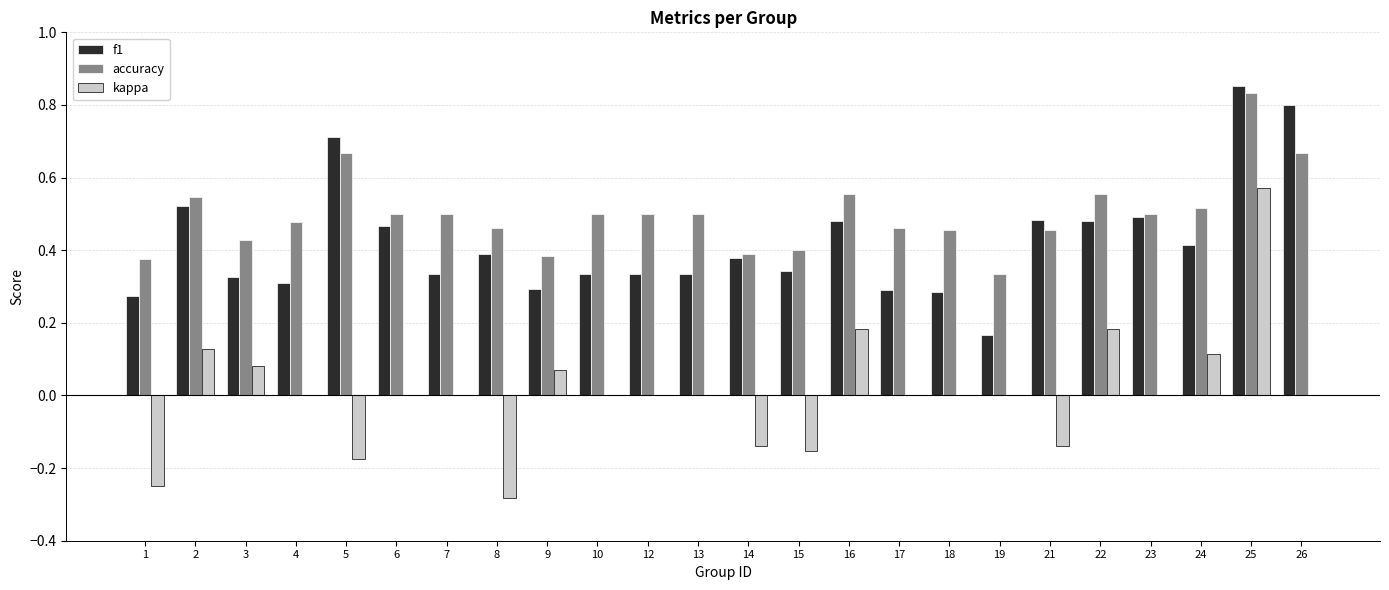

Is it true that accuracy equals 0.2 at 24?

False